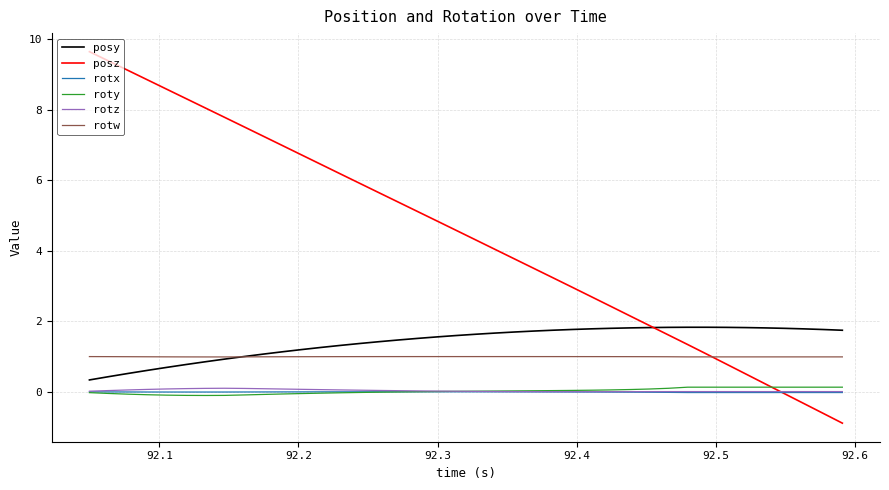

Which series has the largest range (max minus min)?

posz